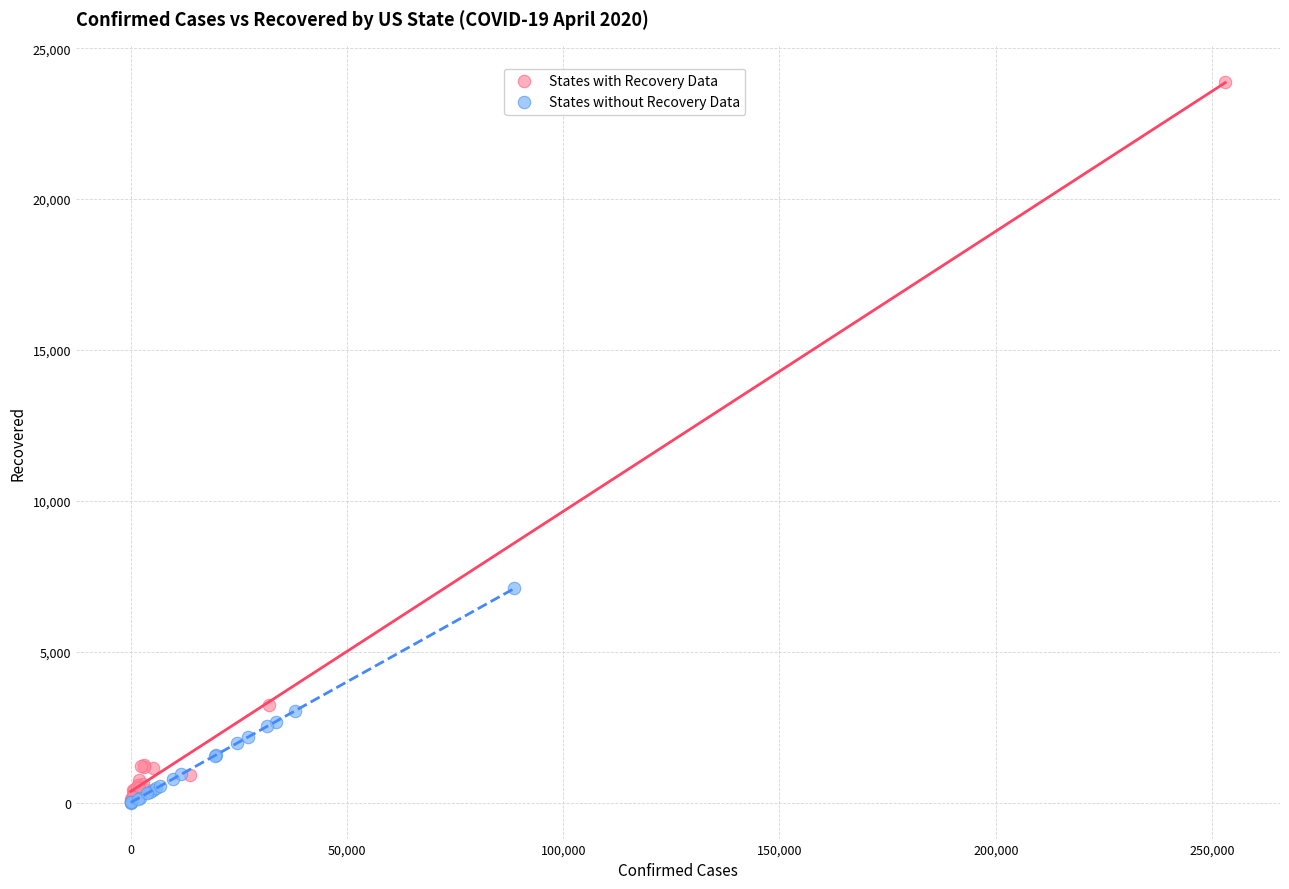

Which series contains the highest Y value?

States with Recovery Data